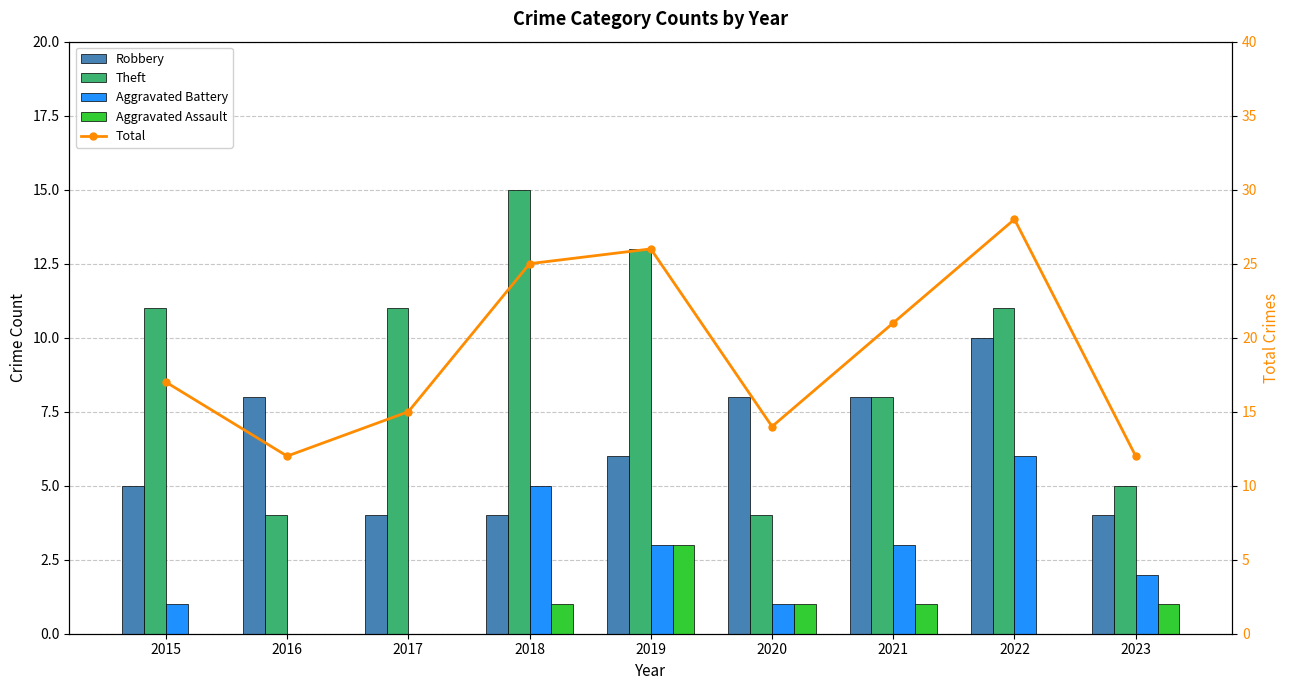

List the labels in order of Aggravated Battery value, largest first.

2022, 2018, 2019, 2021, 2023, 2015, 2020, 2016, 2017